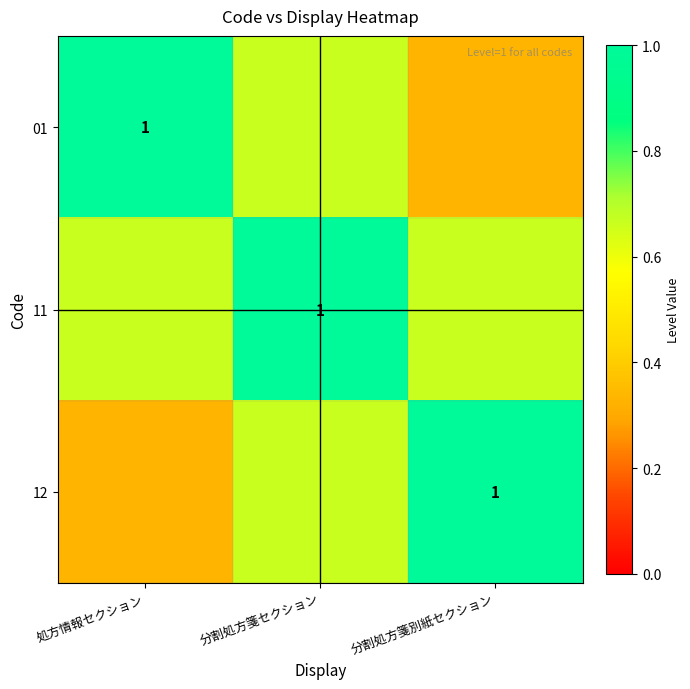

At how many categories does at least one series exceed 0?

3